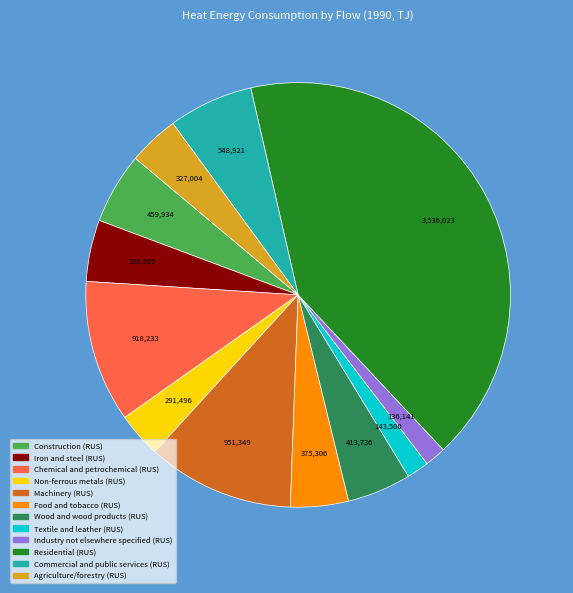

Is Food and tobacco (RUS) the majority of the pie?

No